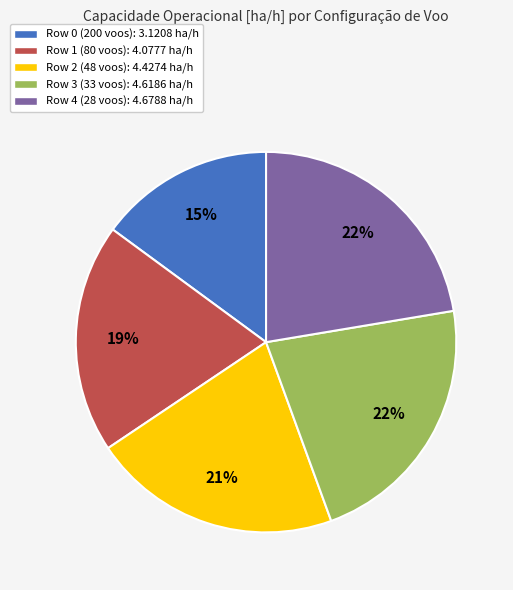

To the nearest percent, what is the difference between the largest and smallest slice percentages?

7%